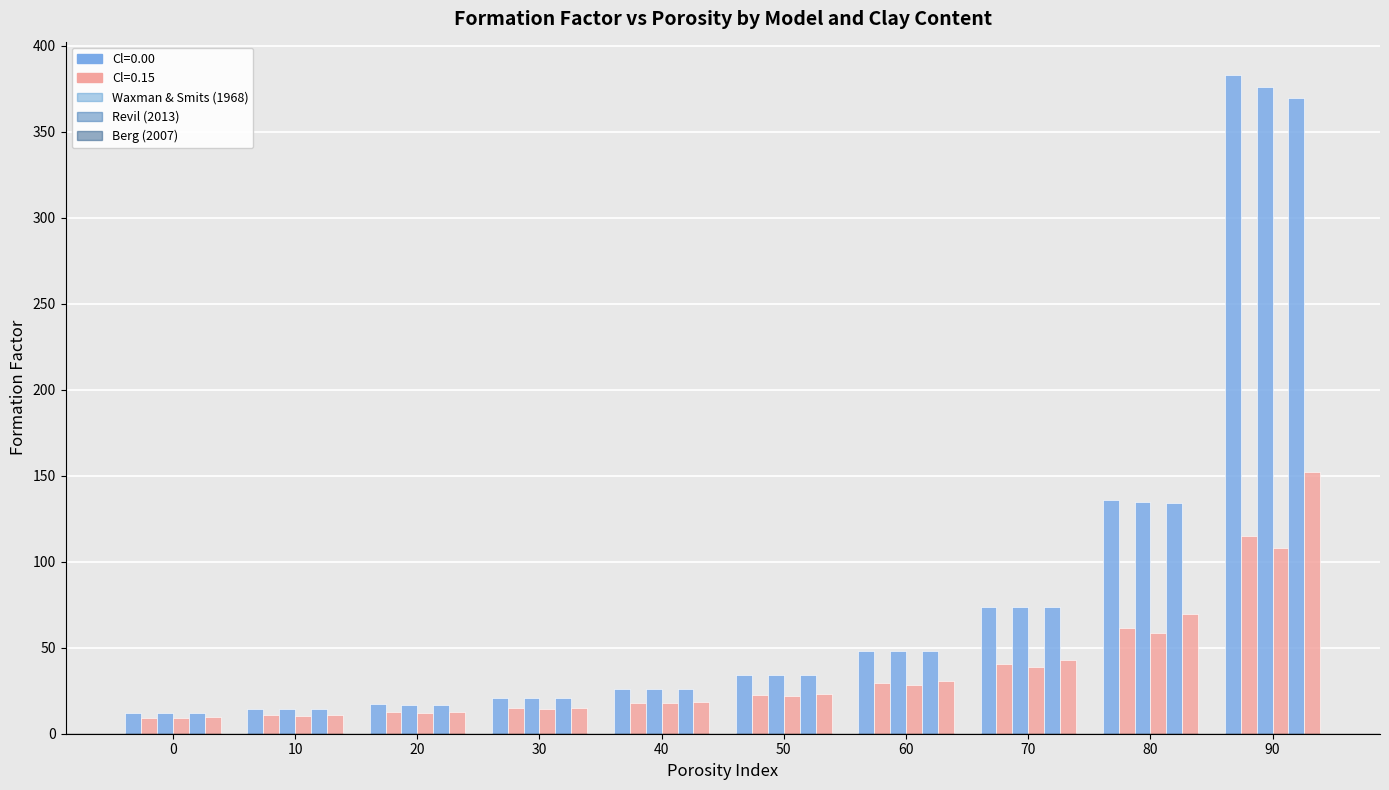

How many distinct data groups are displayed?

6